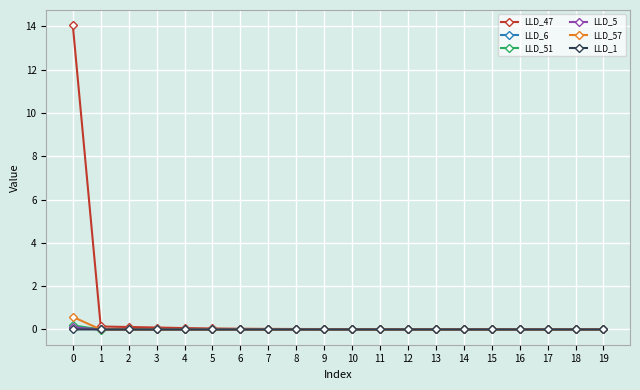

How many series are shown in this chart?

6